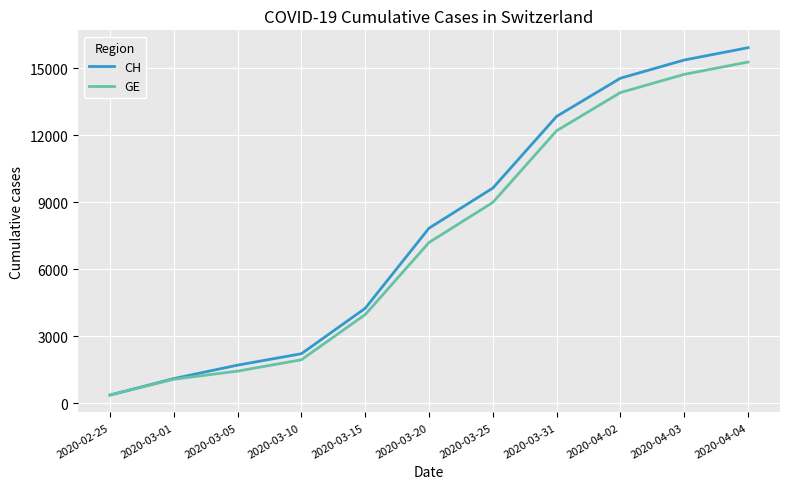

Is the value of GE at 2020-03-31 greater than the value of CH at 2020-04-04?

No